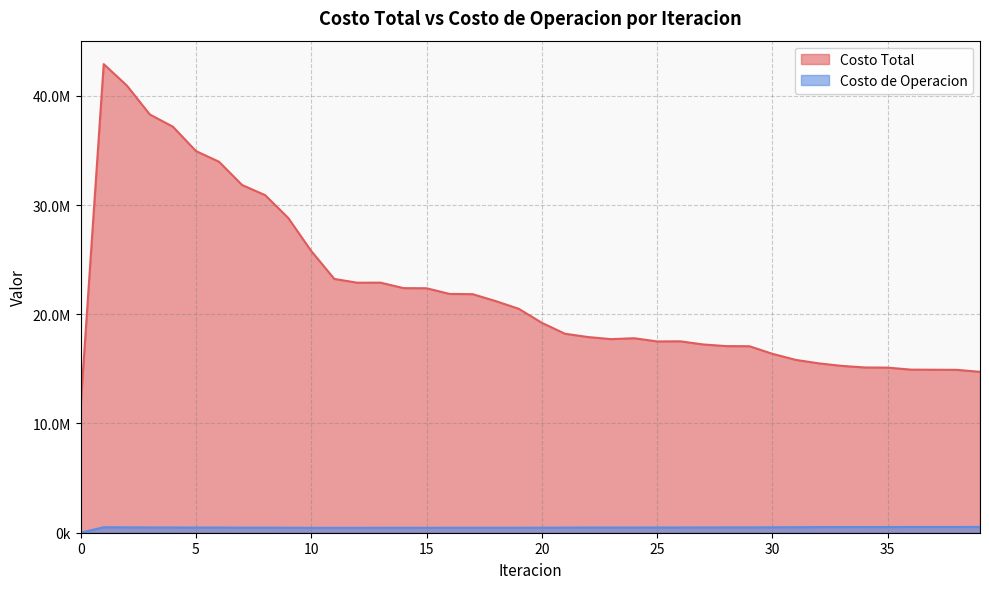

What are all the series names shown in the legend?

Costo Total, Costo de Operacion